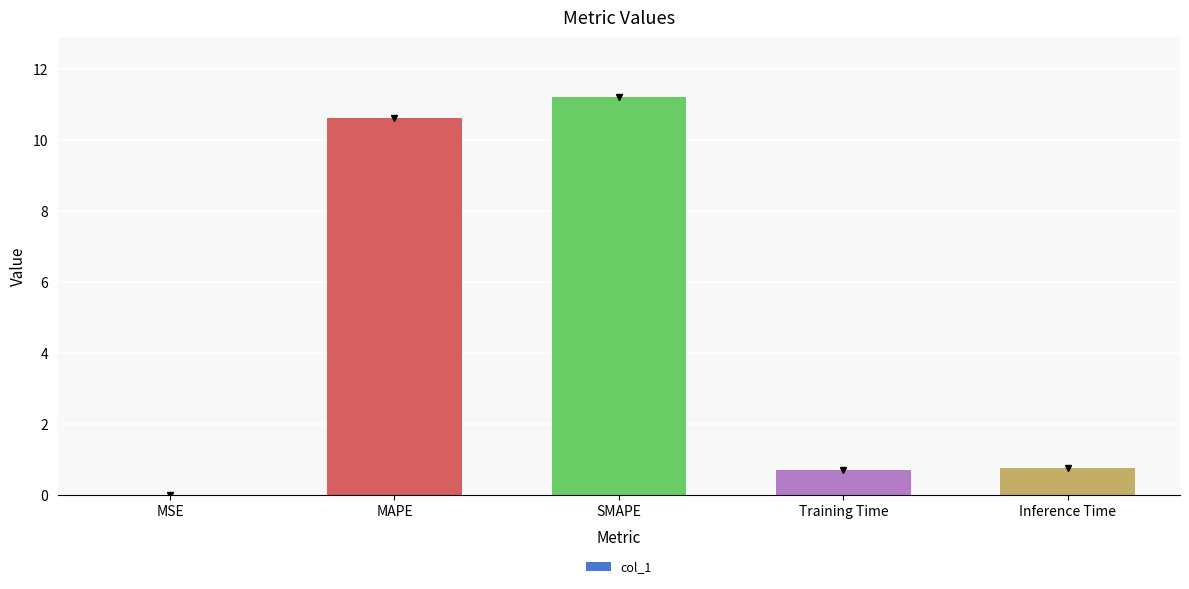

The chart shows a value of 11.2 at SMAPE. True or false?

True